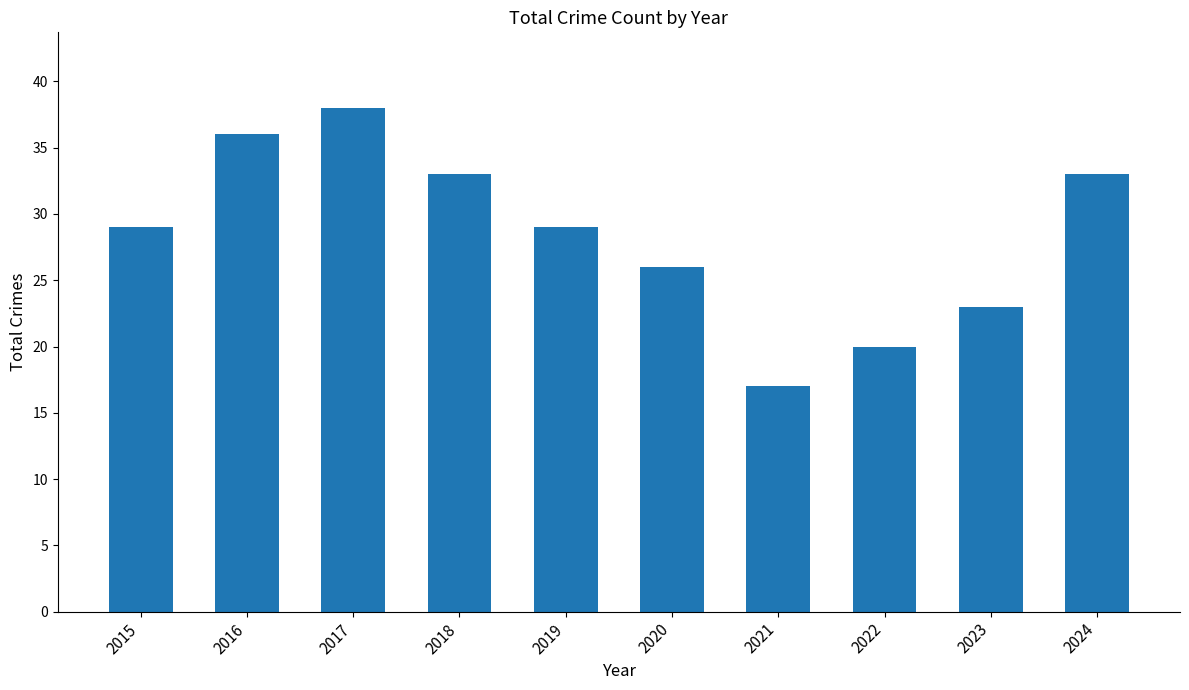

Count the values in the range 23 to 33.

6